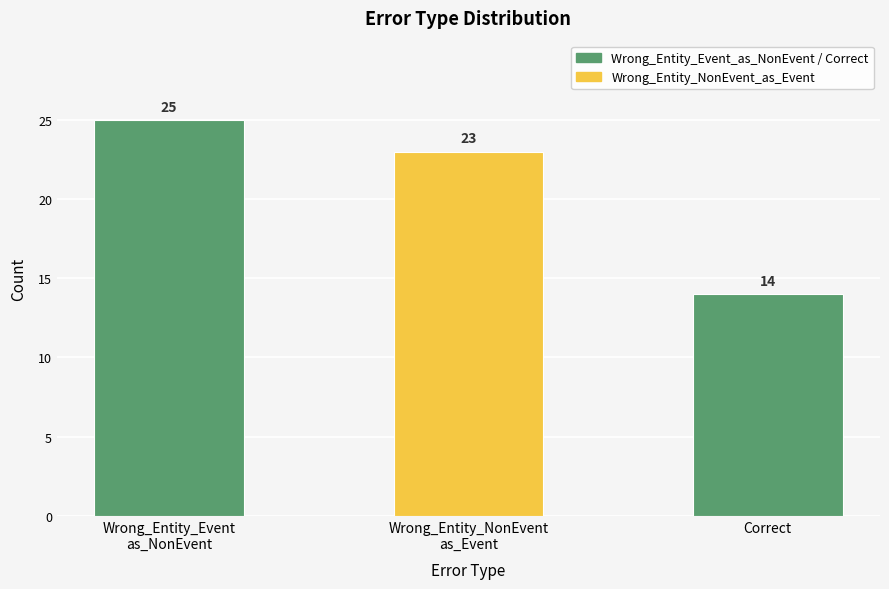

List the labels in order of value, smallest first.

Correct, Wrong_Entity_NonEvent
as_Event, Wrong_Entity_Event
as_NonEvent